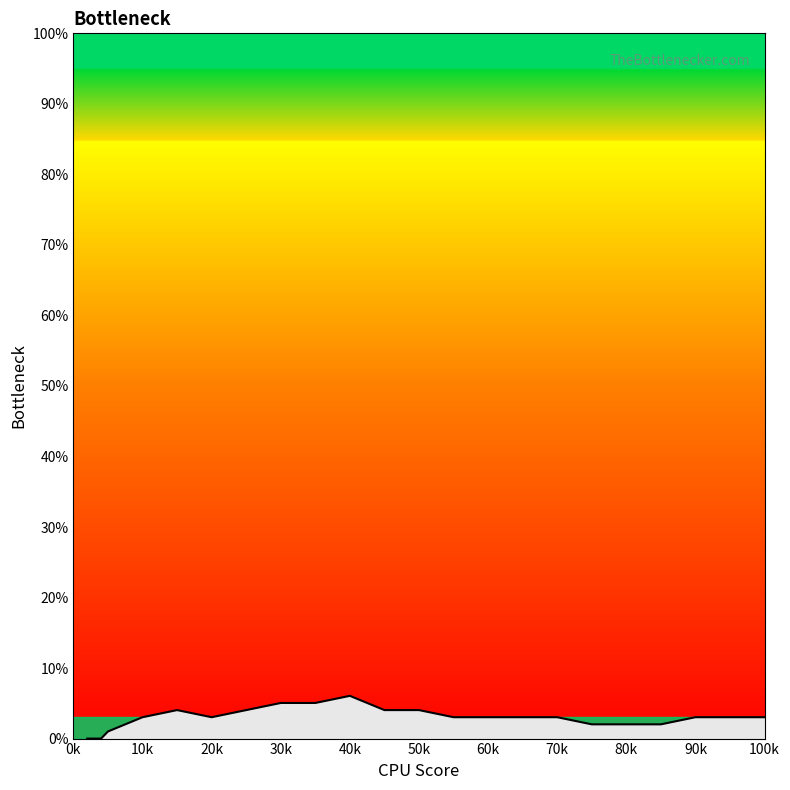

What is the difference between the maximum and minimum values?

6.1